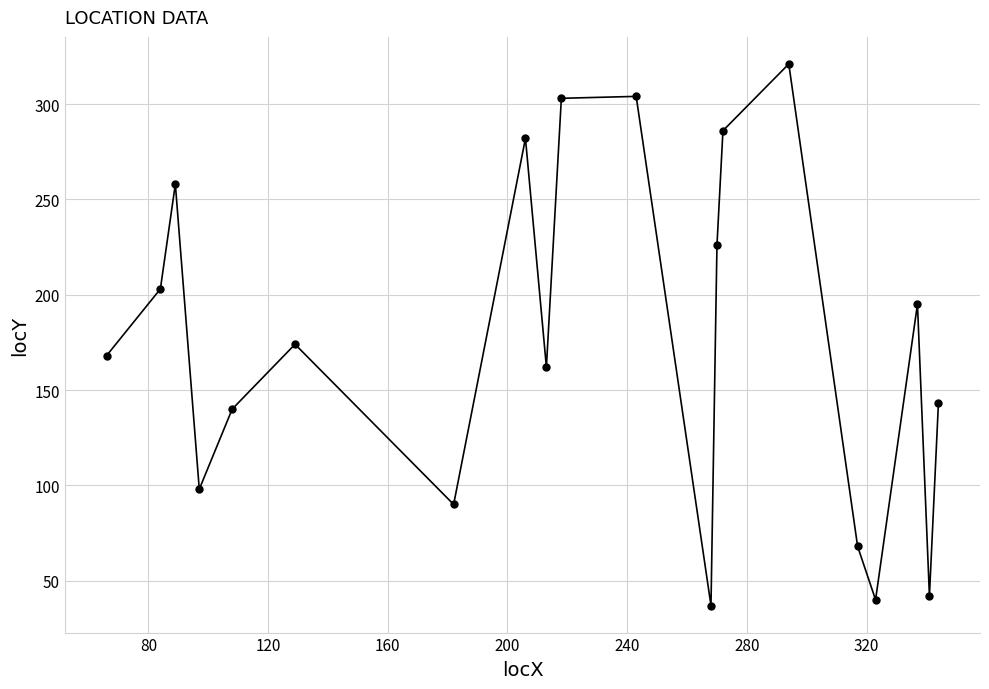

What is the difference between the maximum and minimum values?

284